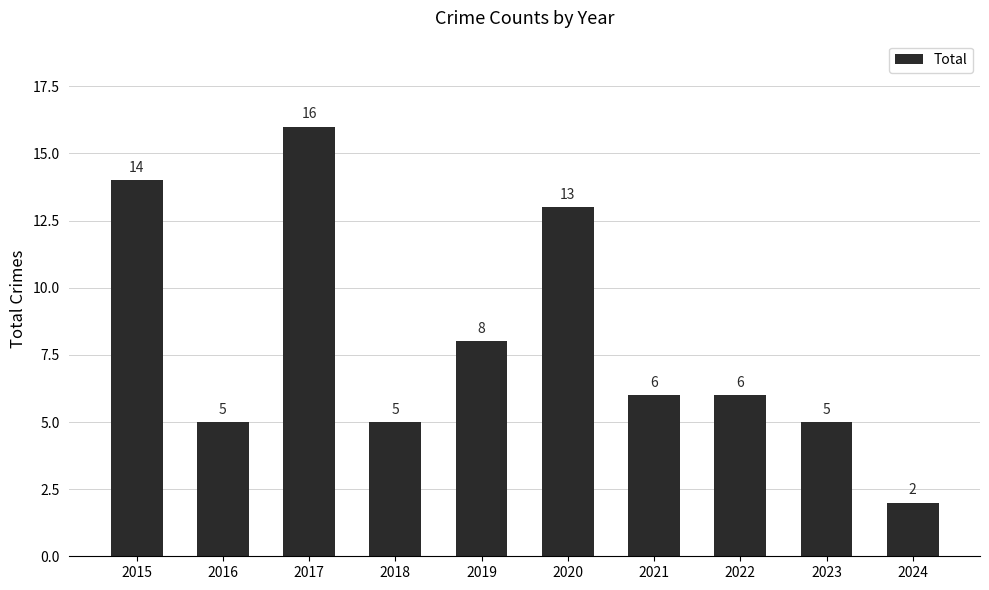

What is the minimum value shown in the chart?

2